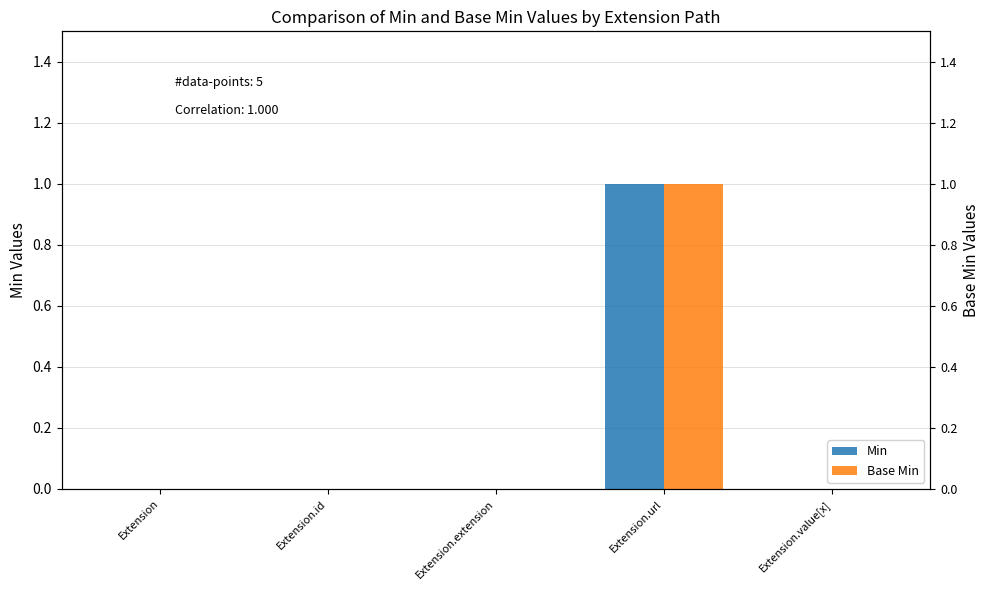

What is the greatest value displayed?

1